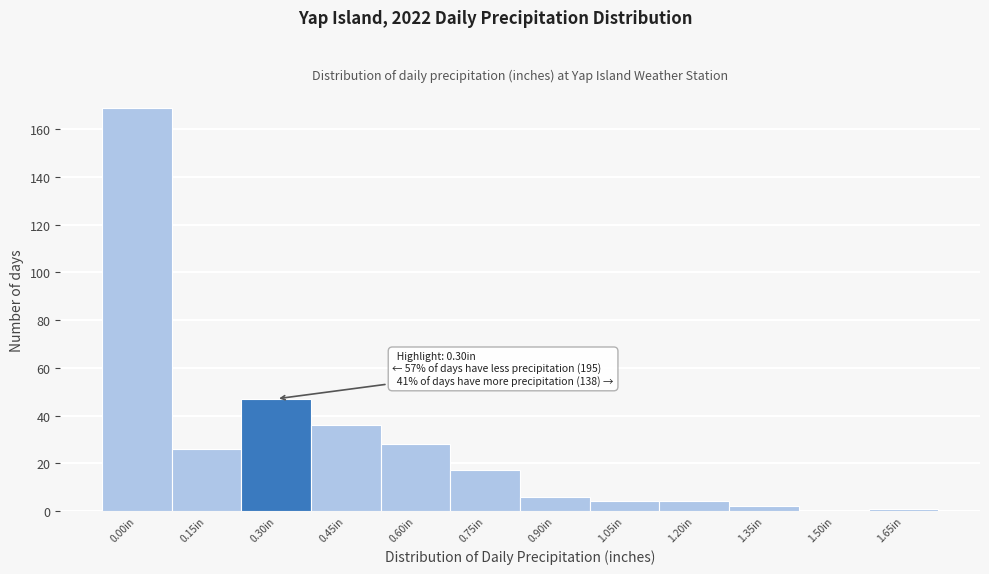

Reading left to right, extract all data points from this chart.

0.00in=169	0.15in=26	0.30in=47	0.45in=36	0.60in=28	0.75in=17	0.90in=6	1.05in=4	1.20in=4	1.35in=2	1.50in=0	1.65in=1